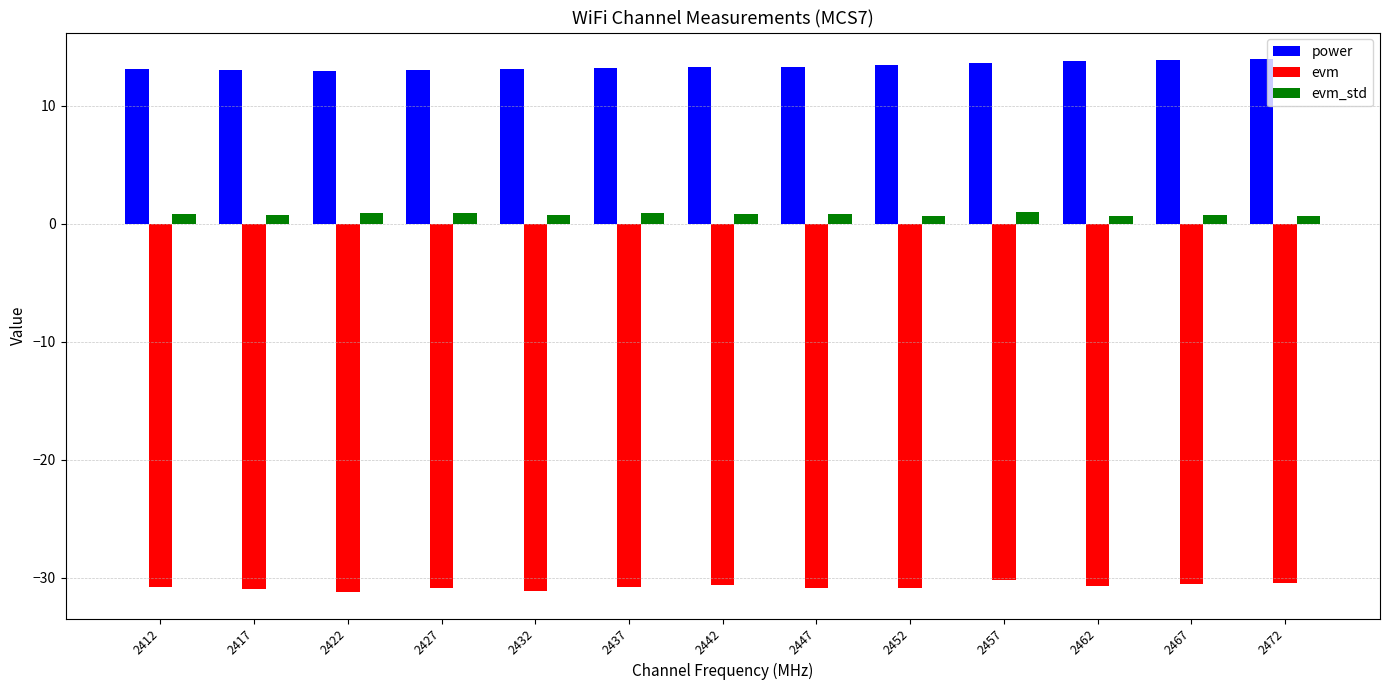

The value of power at 2417 is 13.0. True or false?

True